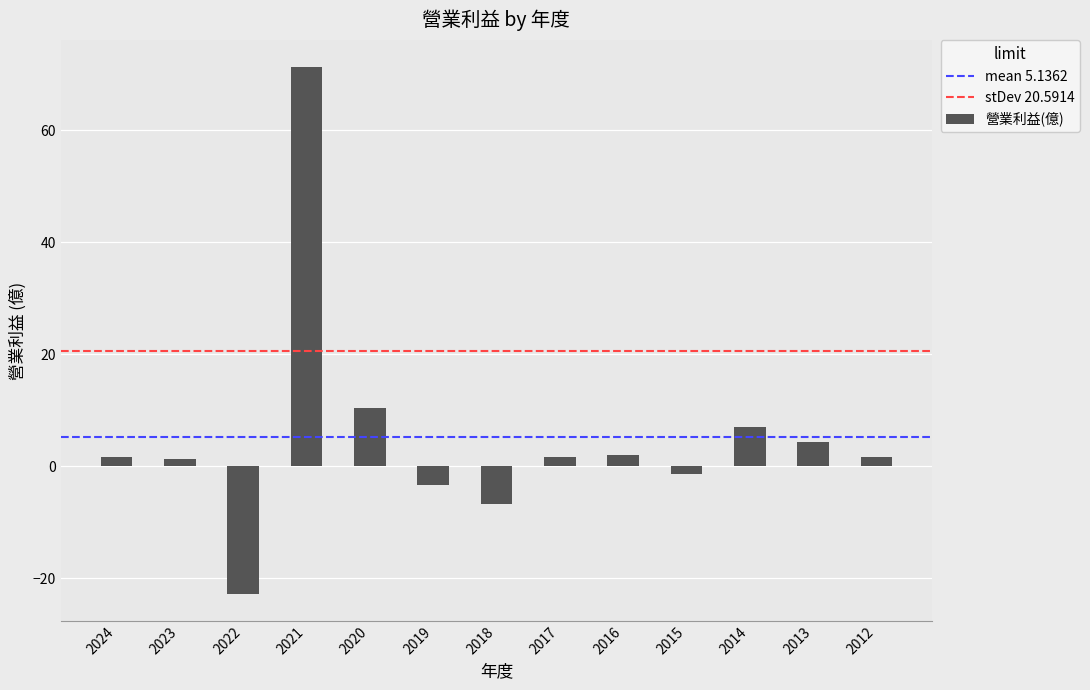

Count the number of data series in this chart.

1